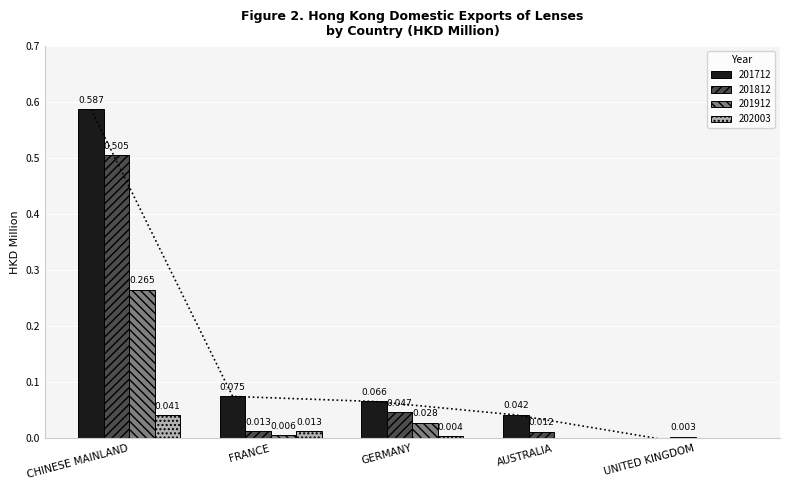

Count the number of categories in the chart.

5